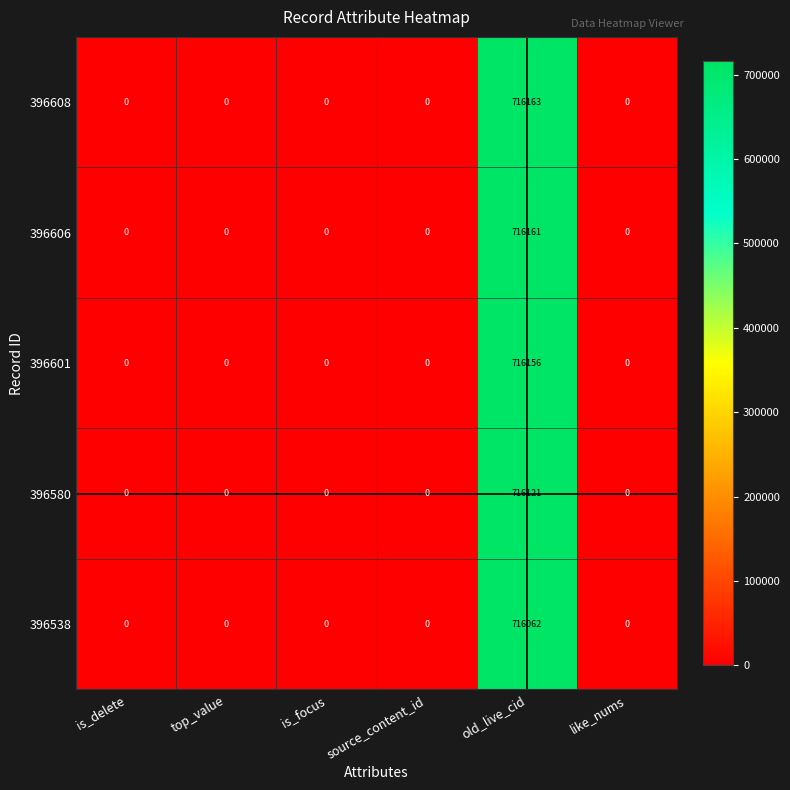

Reading left to right, list all the values displayed in this chart.

396608: 0	0	0	0	716163	0
396606: 0	0	0	0	716161	0
396601: 0	0	0	0	716156	0
396580: 0	0	0	0	716121	0
396538: 0	0	0	0	716062	0